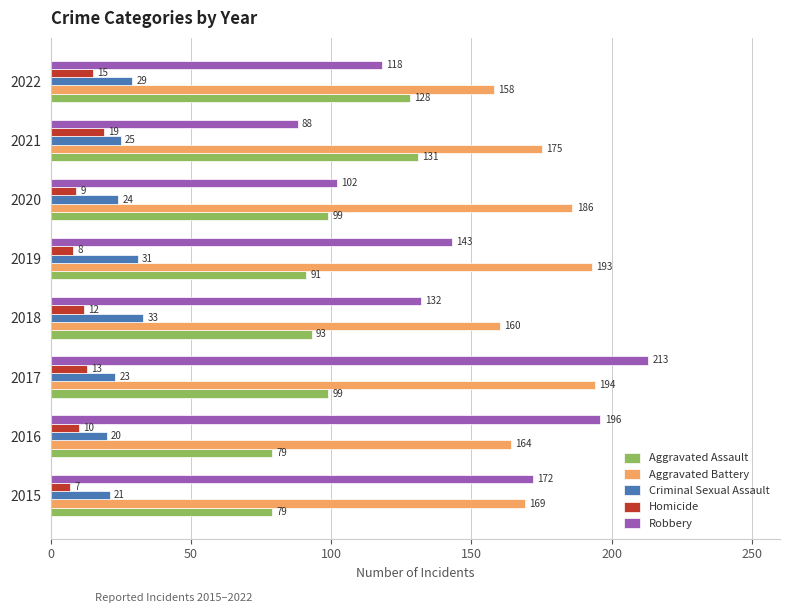

Is the value of Criminal Sexual Assault at 2020 greater than the value of Aggravated Battery at 2017?

No